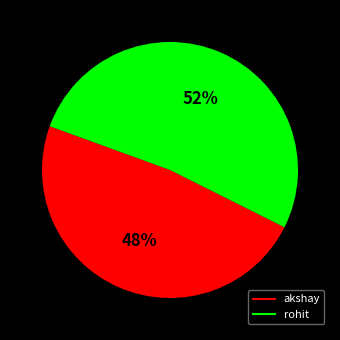

Between akshay and rohit, which is larger?

rohit